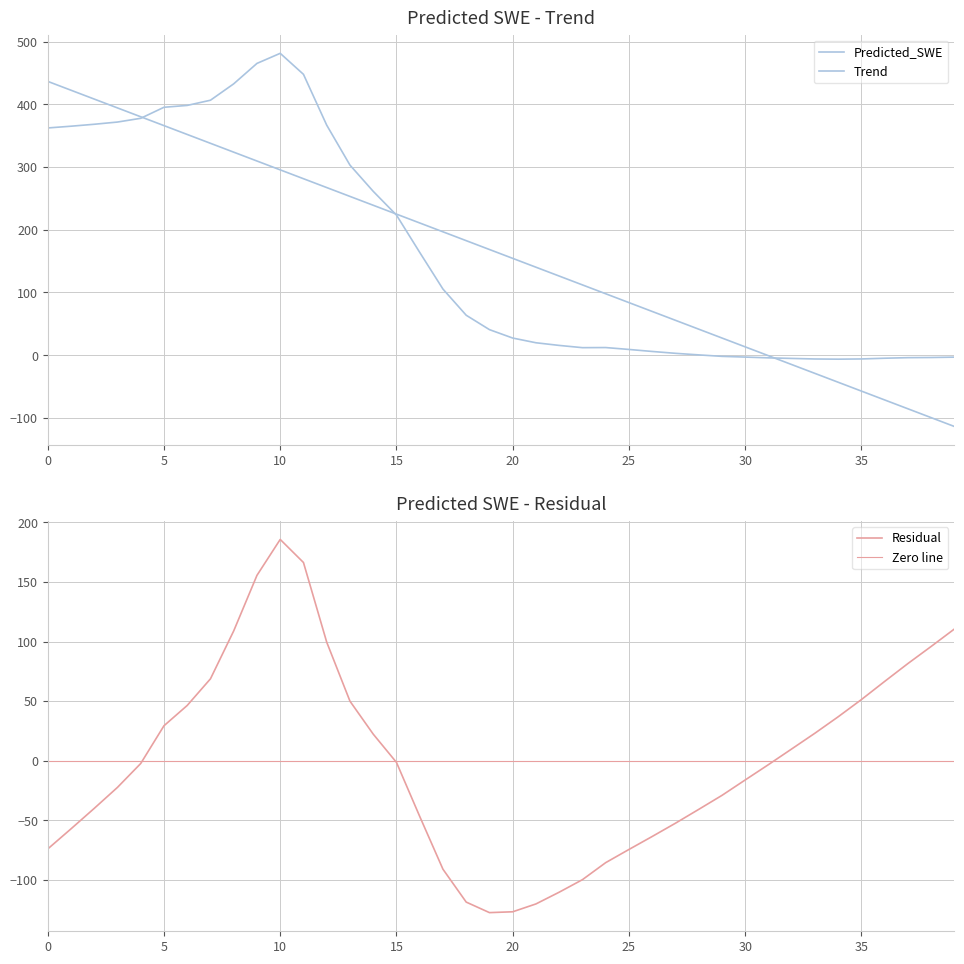

How many points are lower than both their immediate neighbors (excluding endpoints)?

2